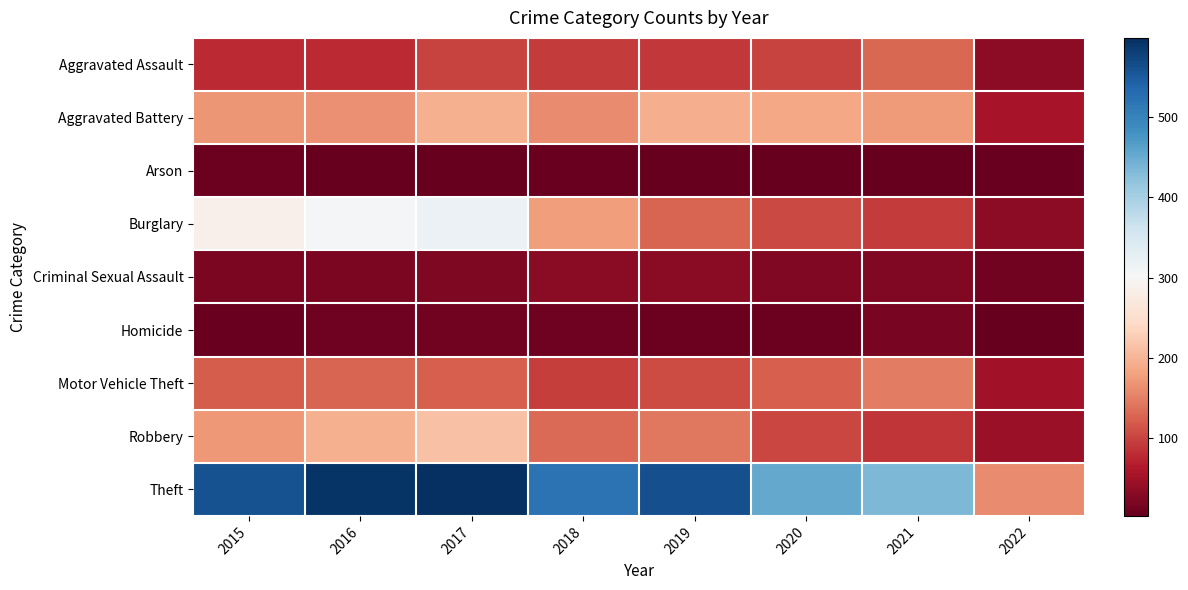

What is the total value across all series at 2015?

1424